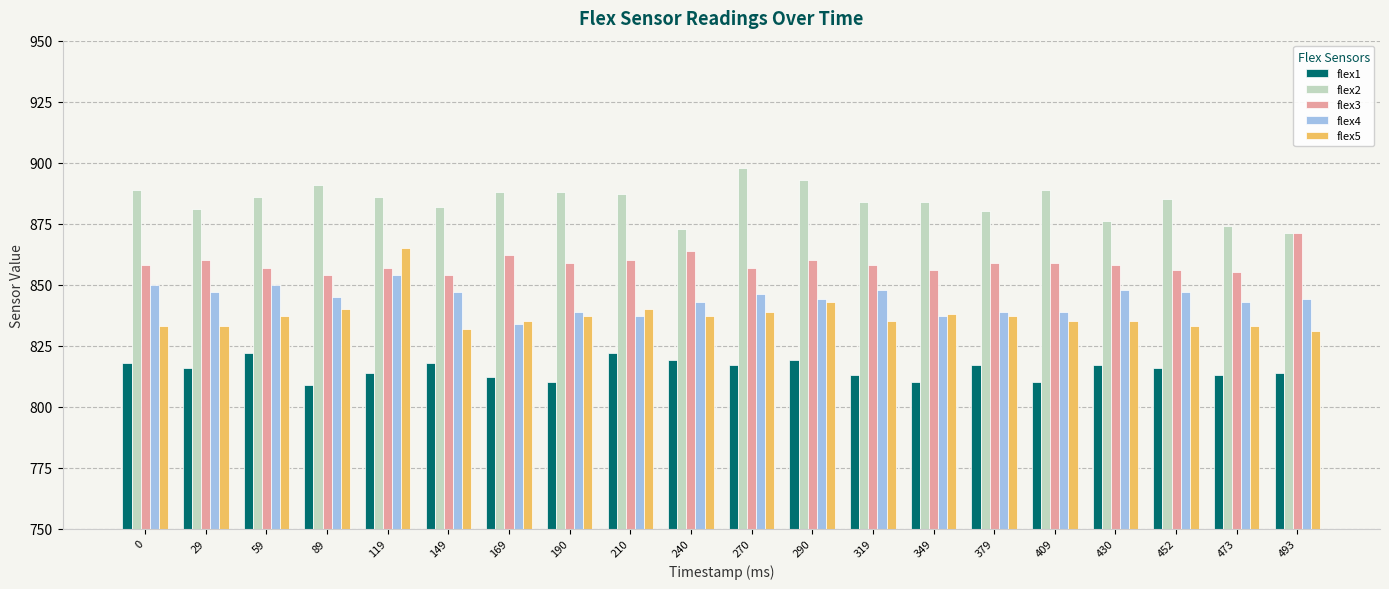

What is the difference between the maximum and minimum values in the flex3 series?

17